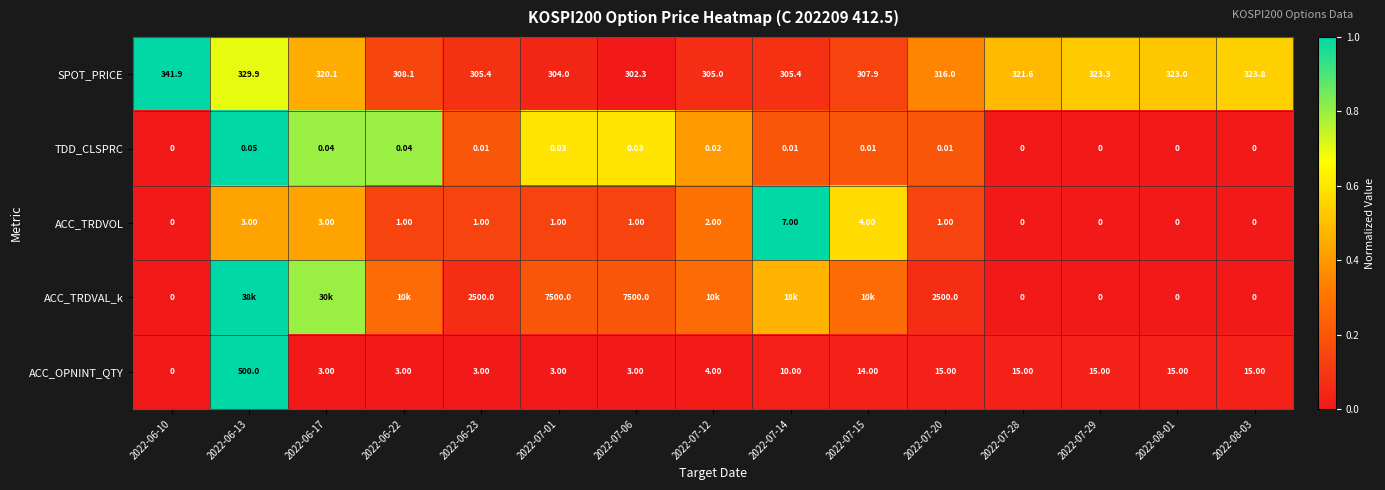

How many positive values does the ACC_TRDVOL series have?

10